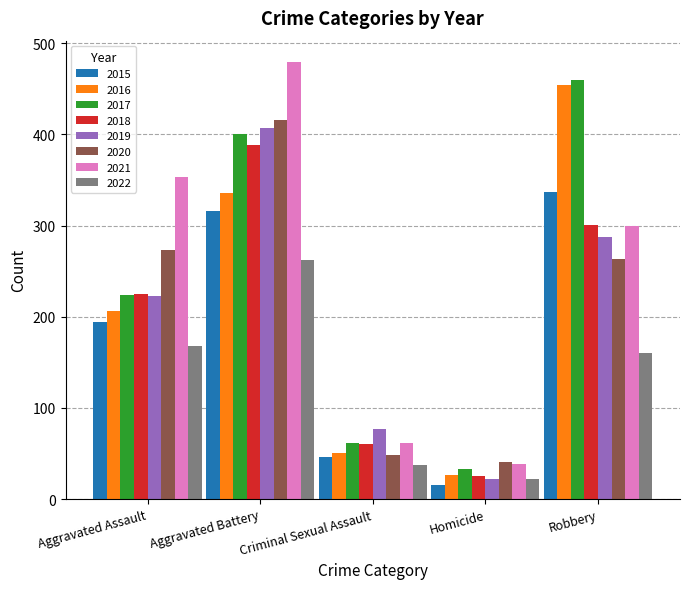

What is the maximum value shown in the chart?

479